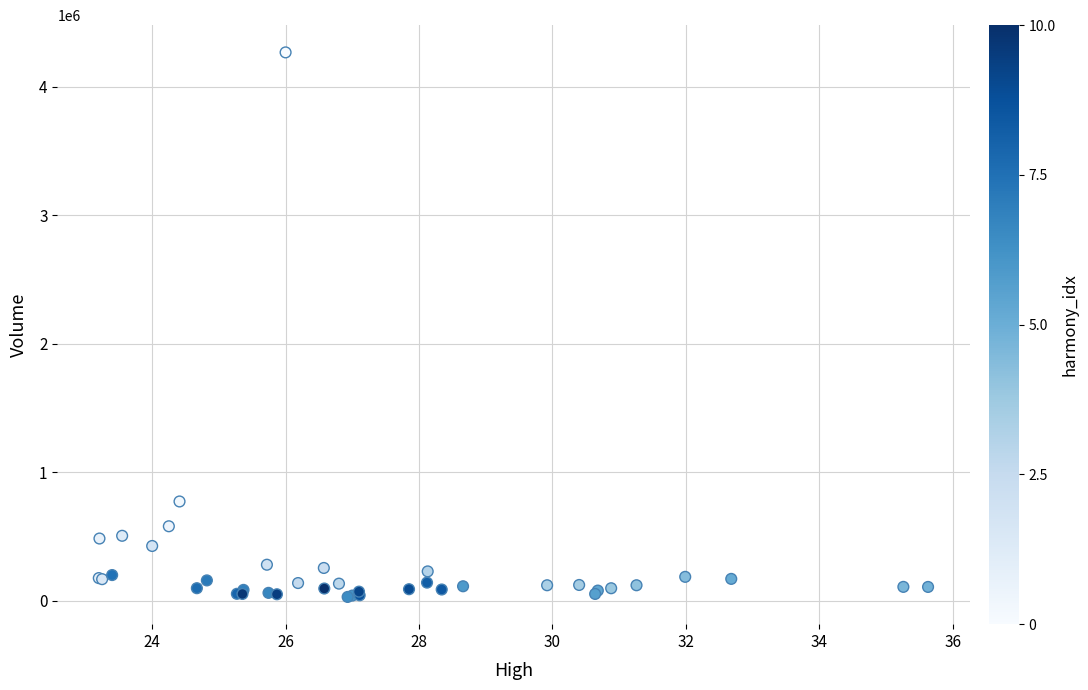

What Y value in the scatter plot is closest to 2149050?

772300